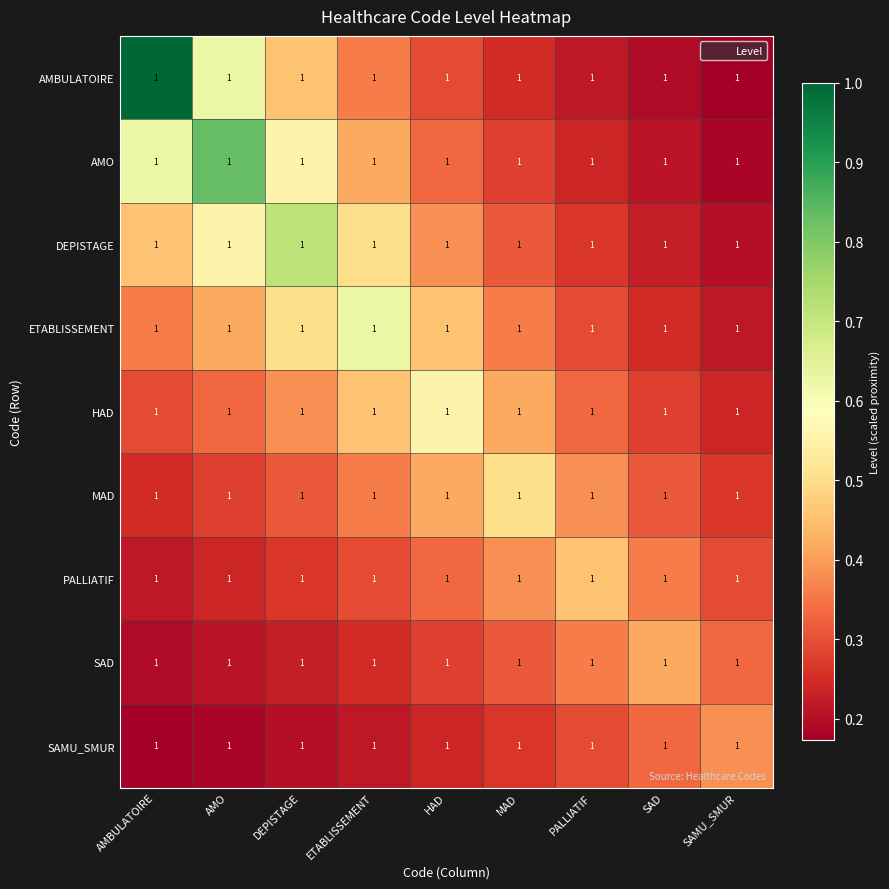

What is the greatest value displayed?

1.0